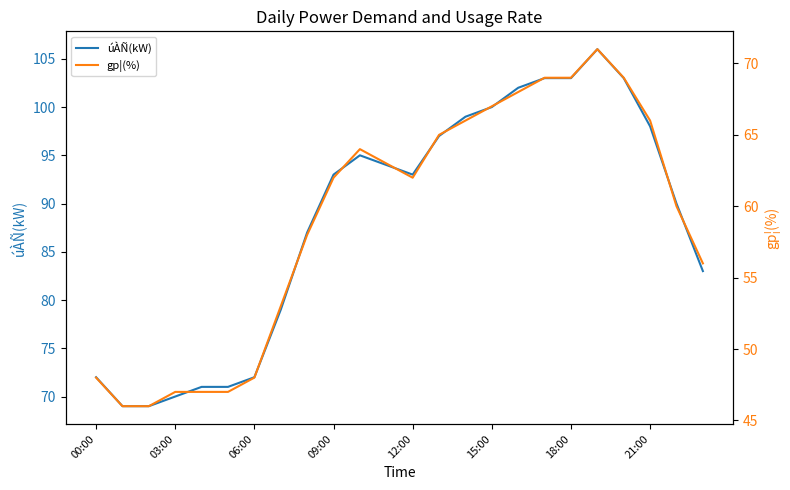

Rank the series by their maximum value, from lowest to highest.

gp¦(%), úÀÑ(kW)